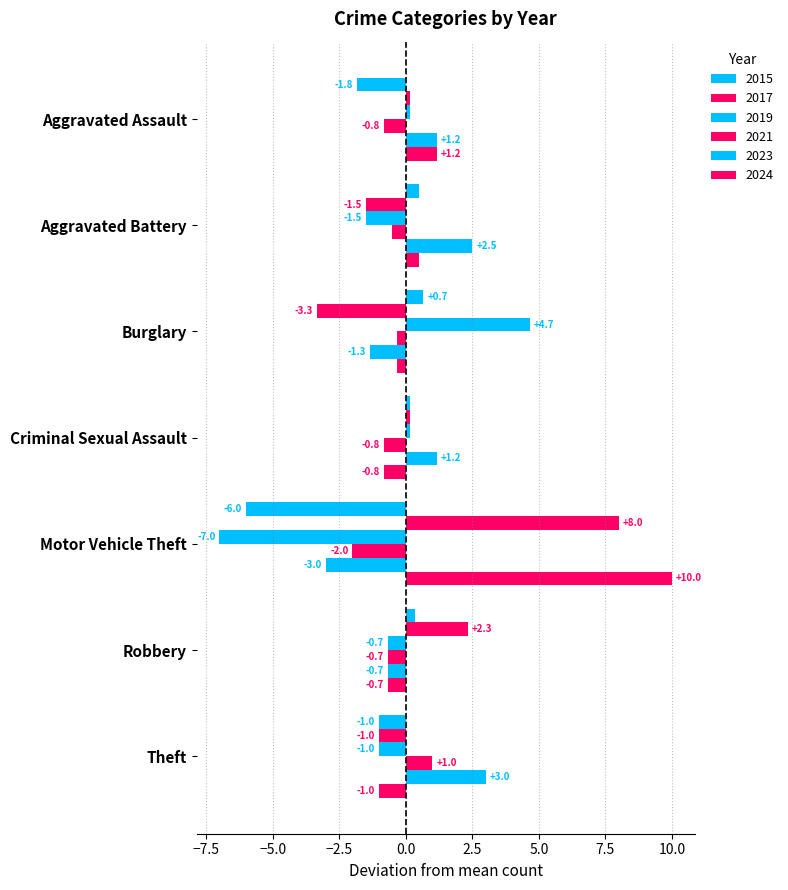

How many negative values does the 2024 series have?

4